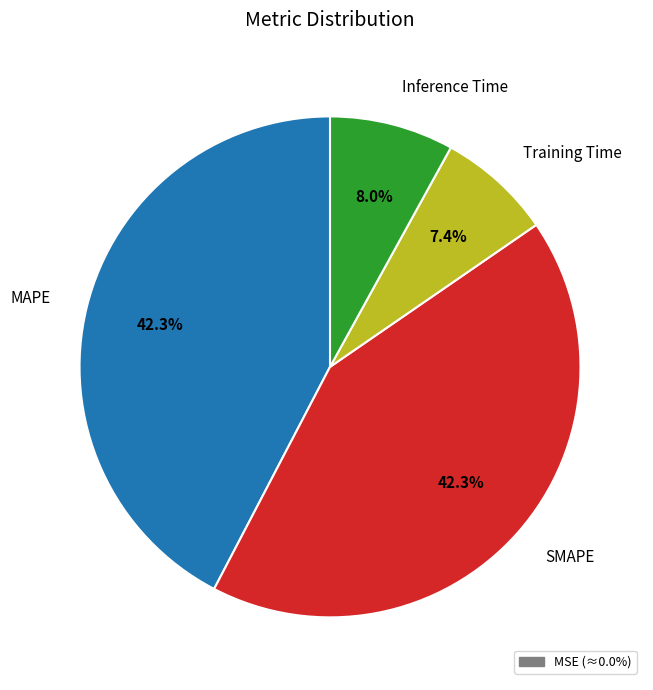

Which category has the smallest portion of the pie?

Training Time